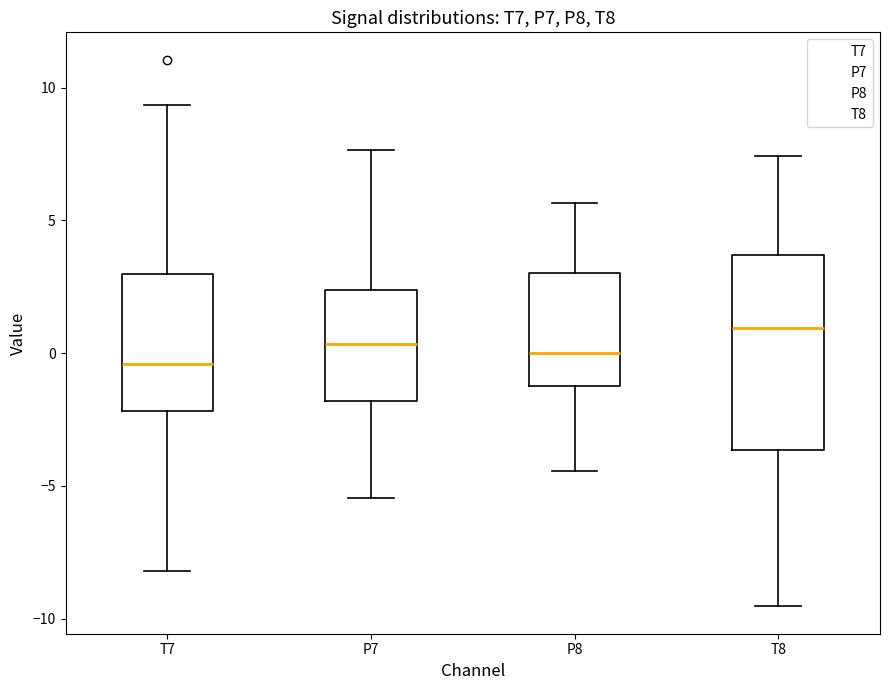

Reading left to right, read every box against the y-axis: the position of its median line, the range the box covers, and the ends of its whiskers. The values are not printed on the chart, so give them approximately, as read against the axis.

T7: median -0.5, box -2.0 to 3.0, whiskers -8.0 to 9.5
P7: median 0.5, box -2.0 to 2.5, whiskers -5.5 to 7.5
P8: median 0.0, box -1.0 to 3.0, whiskers -4.5 to 5.5
T8: median 1.0, box -3.5 to 3.5, whiskers -9.5 to 7.5